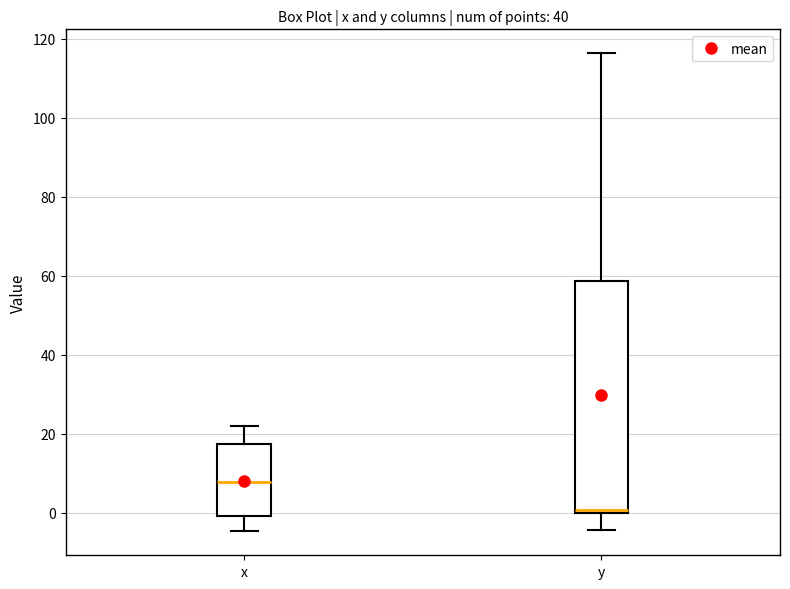

Which box's median line is the highest?

x